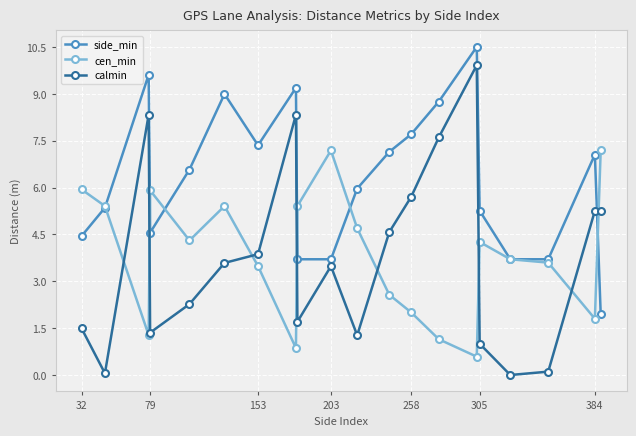

How many times do calmin and cen_min cross each other?

8